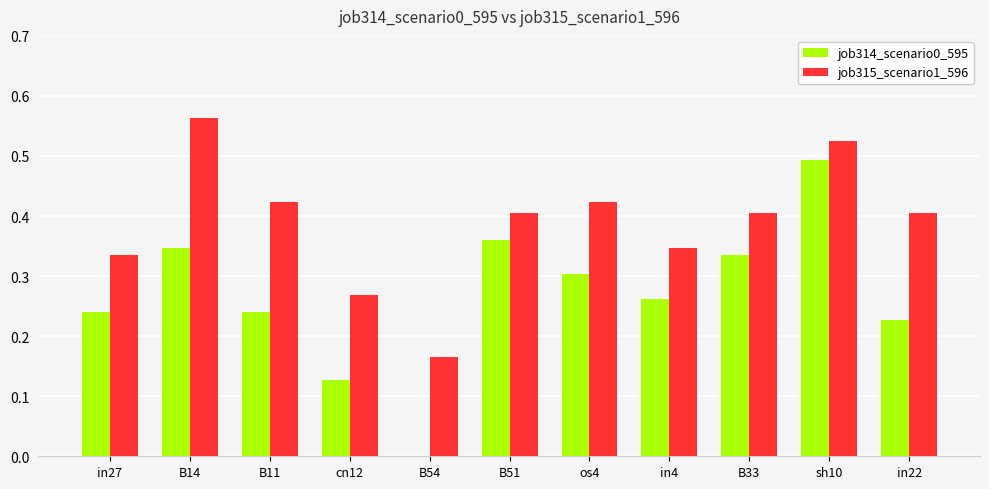

What is the sum of all job314_scenario0_595 values?

2.9